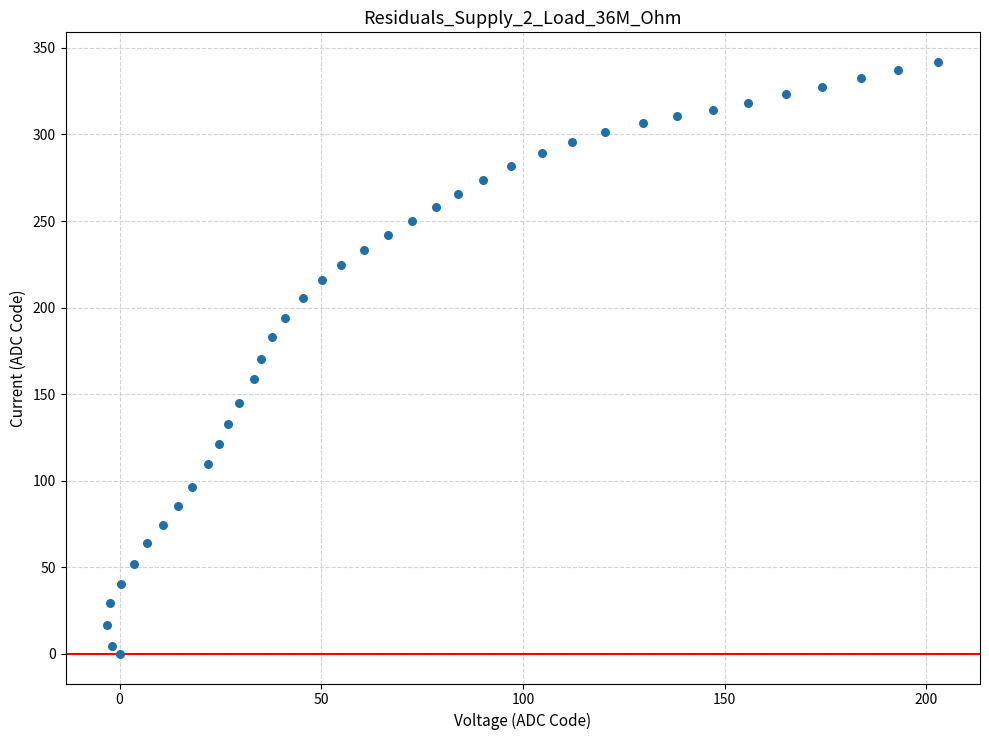

What is the range of Y values (max minus min)?

341.9